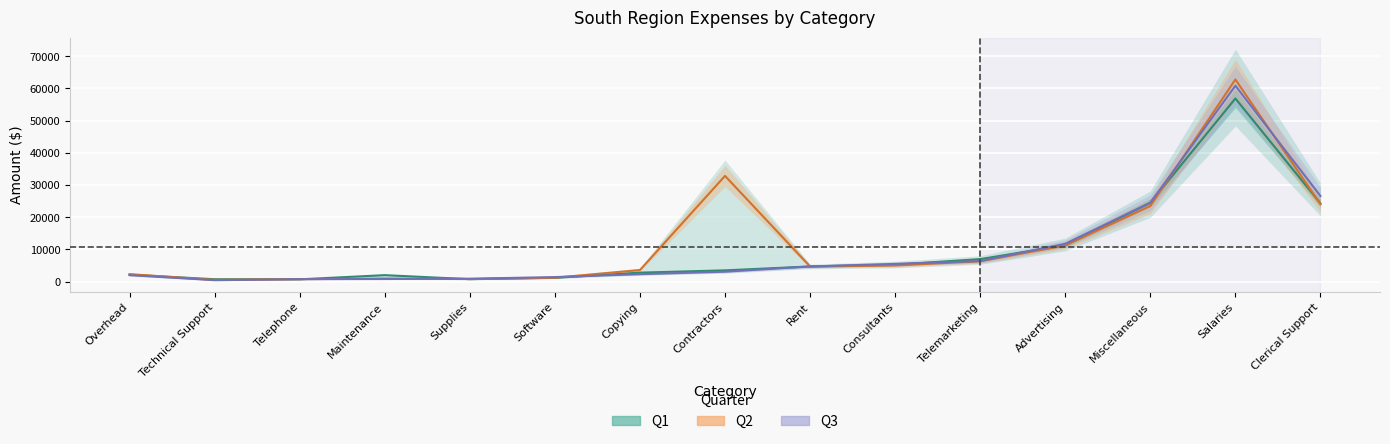

What is the value of the Q3 point at the 13th from the left?

24500